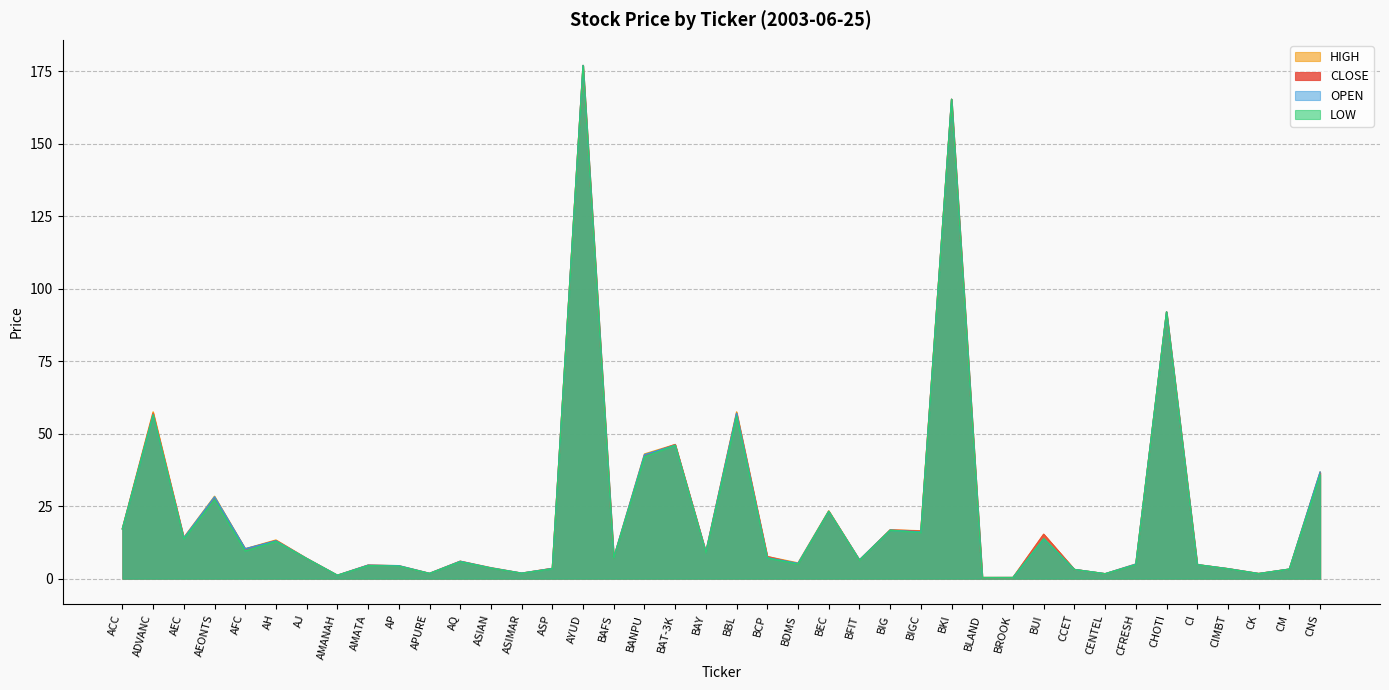

At which label is CLOSE closest to 88?

CHOTI